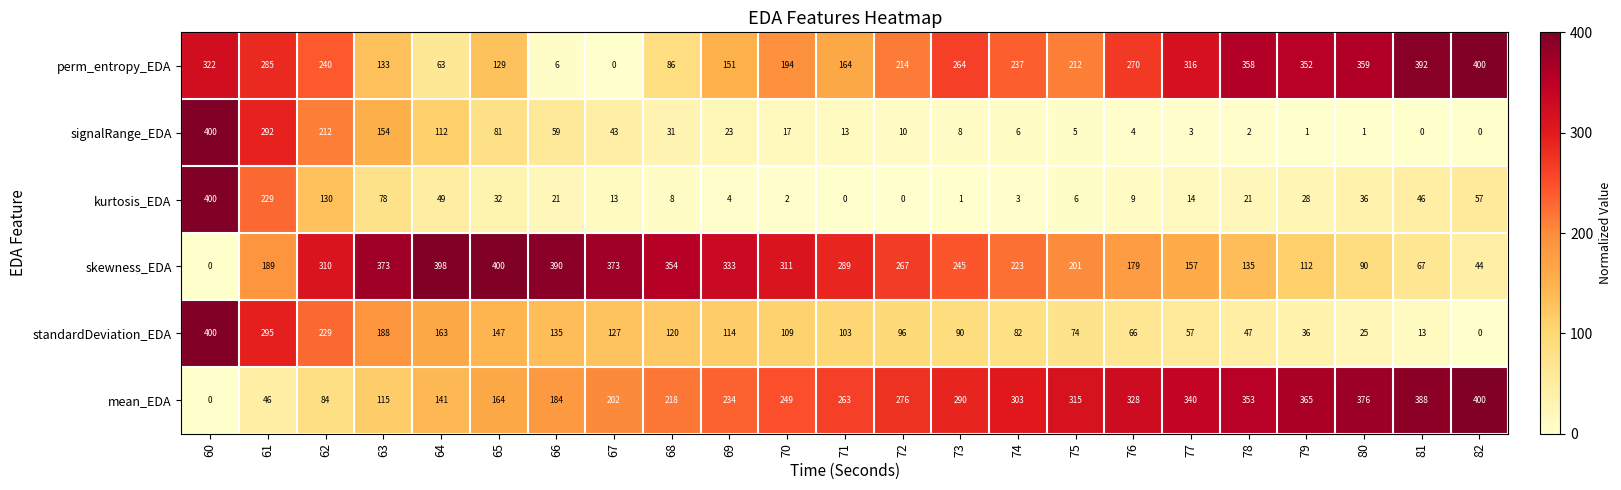

Read the standardDeviation_EDA value at 61.

295